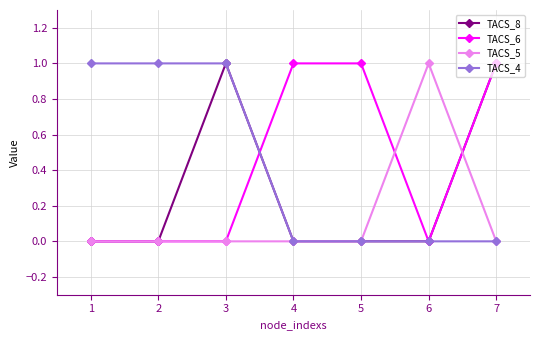

What is the value of the TACS_4 point at the 3rd from the left?

1